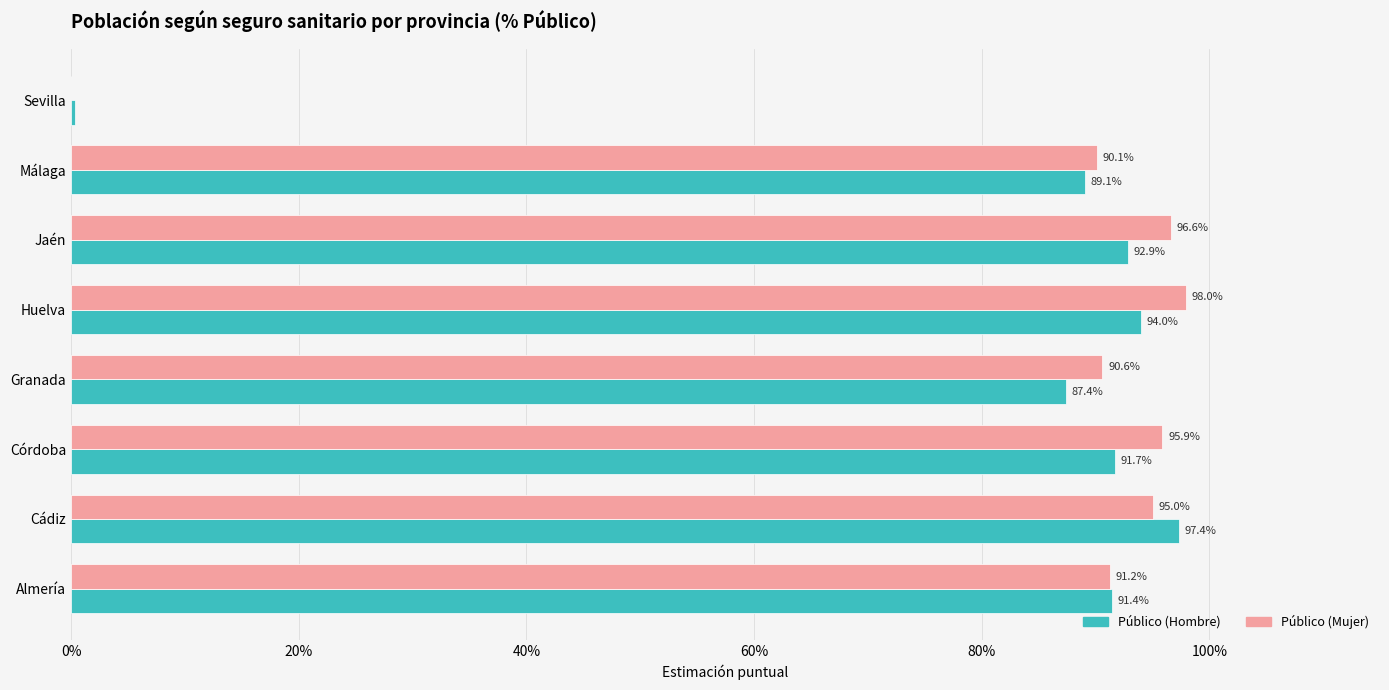

What are all the series names shown in the legend?

Público (Hombre), Público (Mujer)